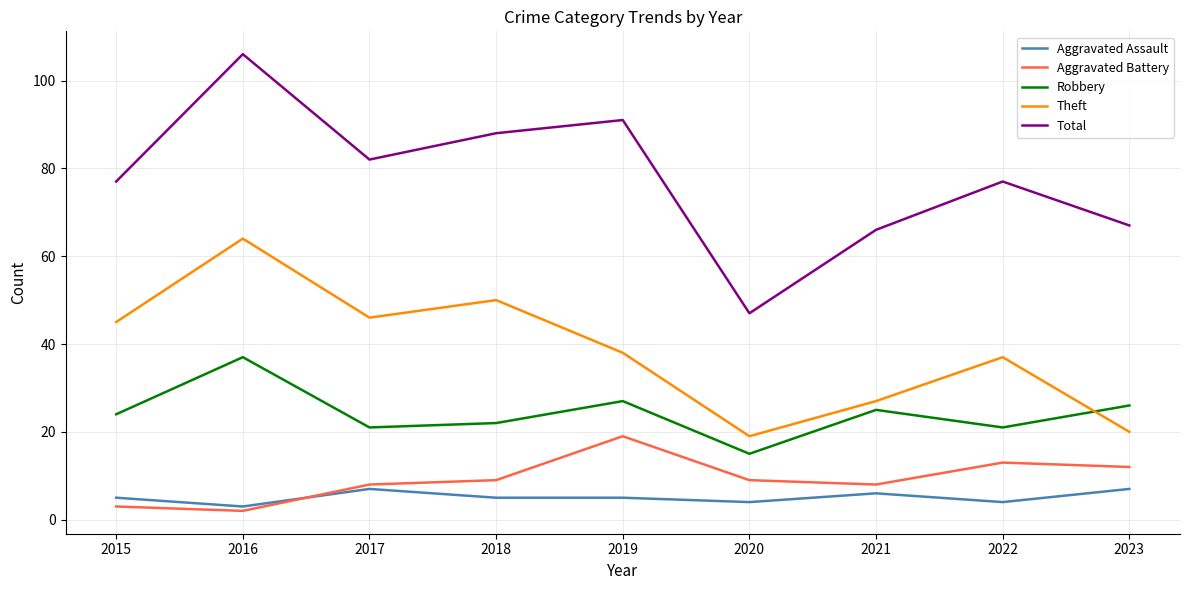

At which category is the sum across all series the highest?

2016